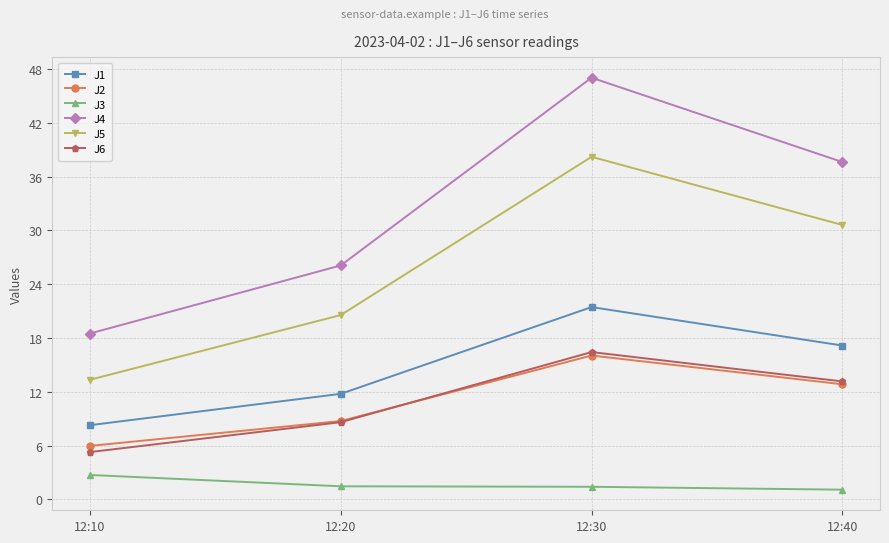

True or false: J5 has more than 0 interior local peaks.

True